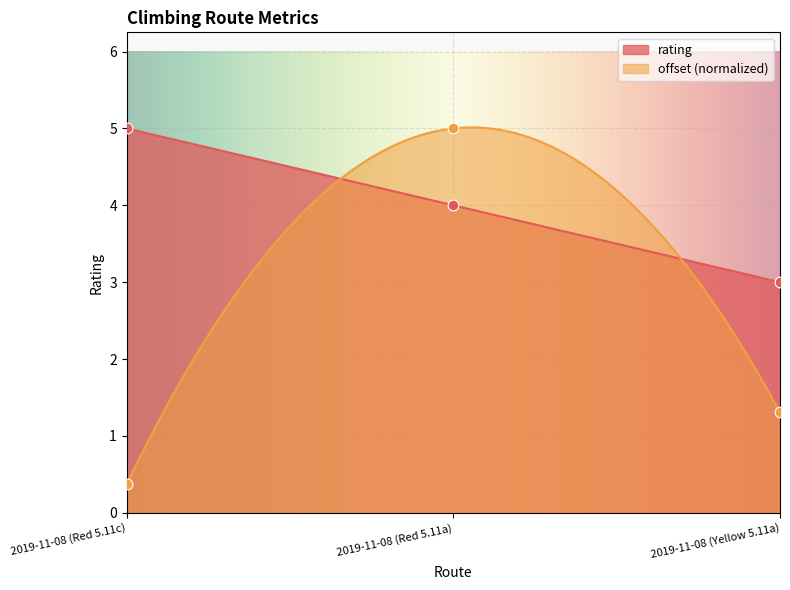

Which series has the largest total across all categories?

rating